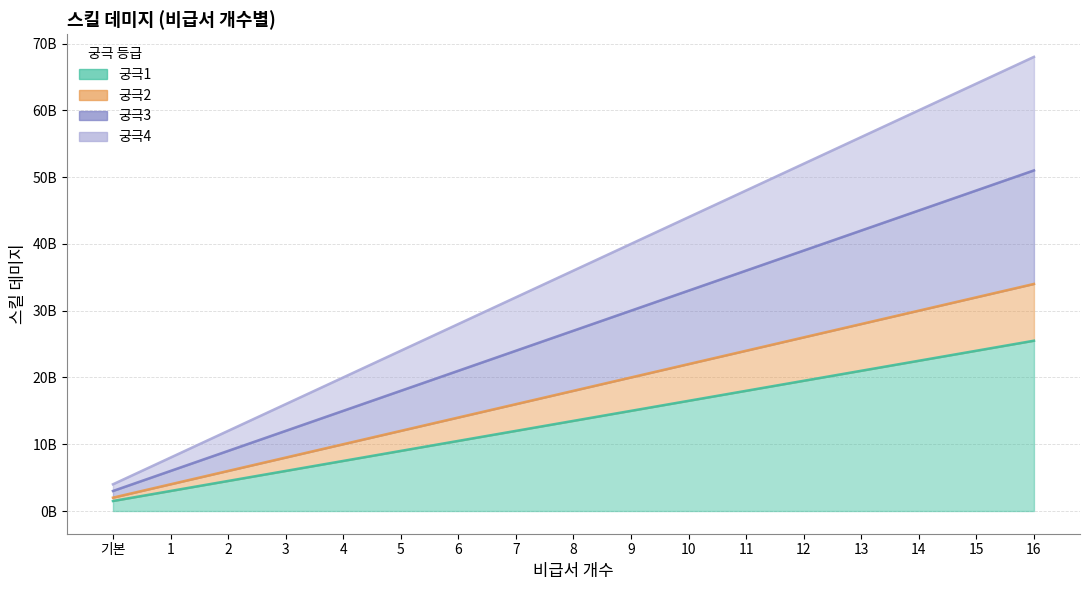

True or false: 궁극3 and 궁극4 intersect in this chart.

False